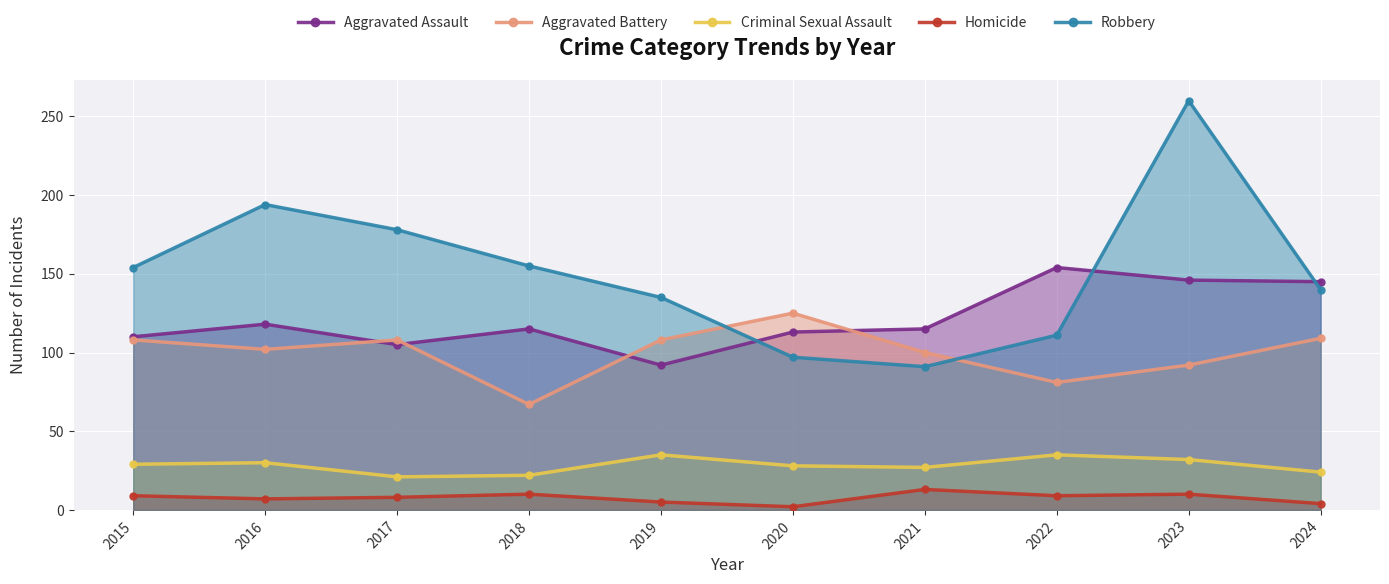

True or false: Aggravated Battery has more than 2 interior local peaks.

False